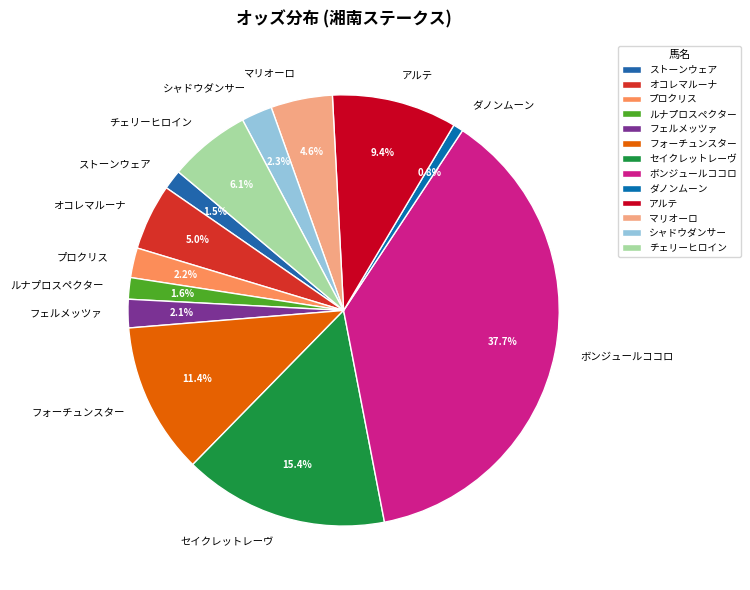

To the nearest percent, what percentage of the pie is プロクリス?

2%